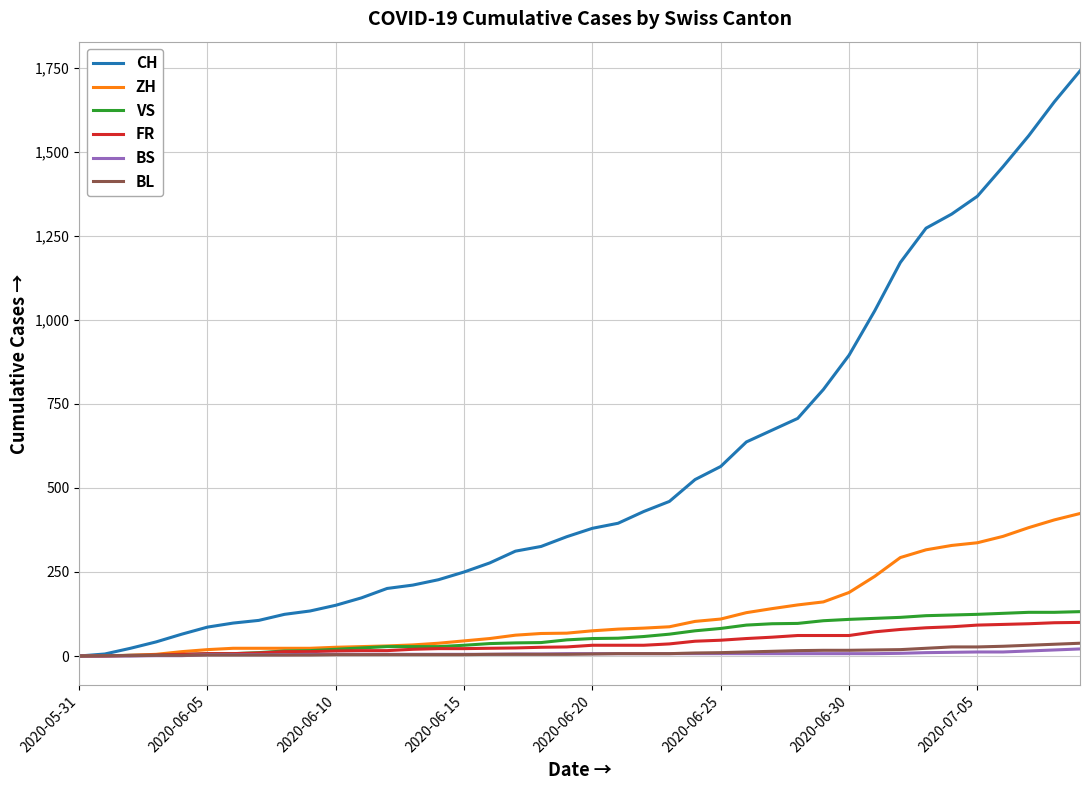

Which series has the widest spread of values?

CH